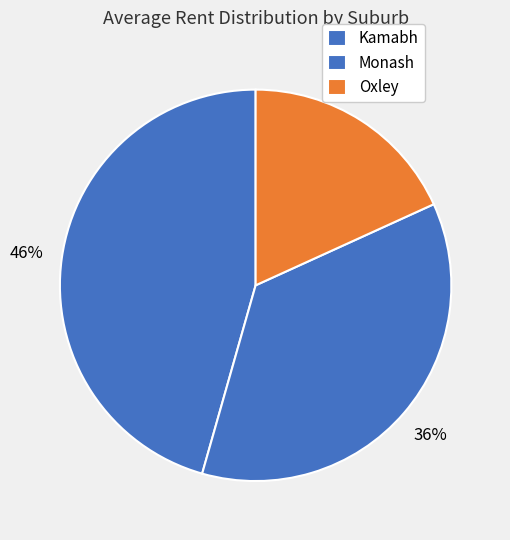

How many slices are in this pie chart?

3